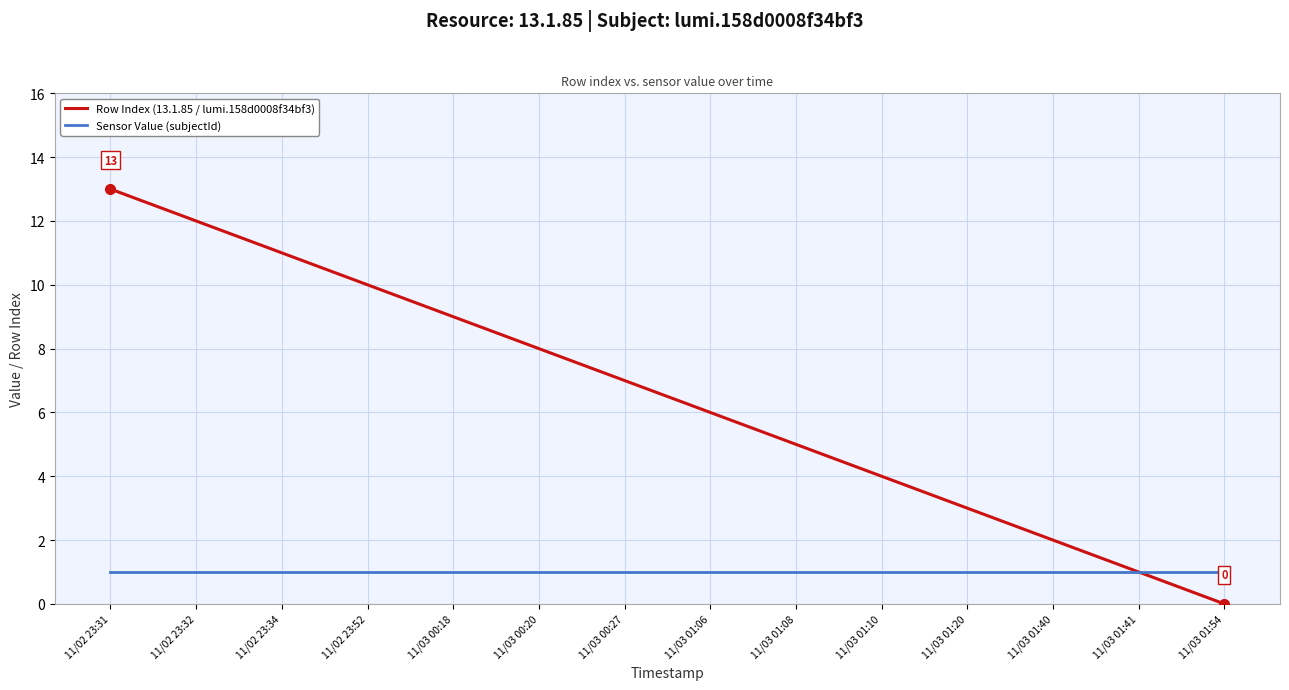

Is the value of Row Index (13.1.85 / lumi.158d0008f34bf3) at 11/03 00:18 greater than the value of Sensor Value (subjectId) at 11/03 00:20?

Yes